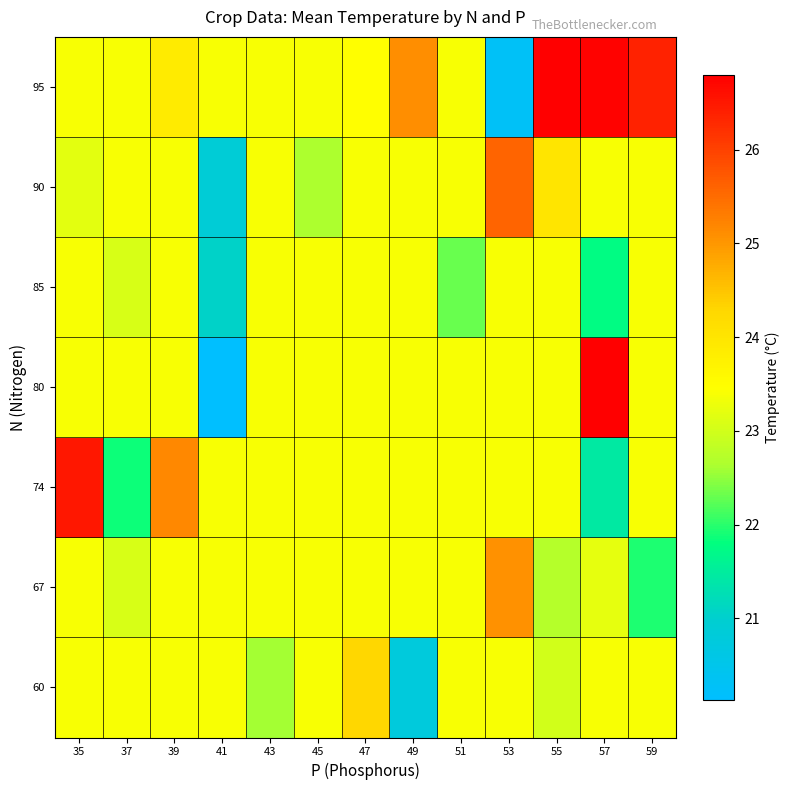

Between 55 and 53, which is larger?

53